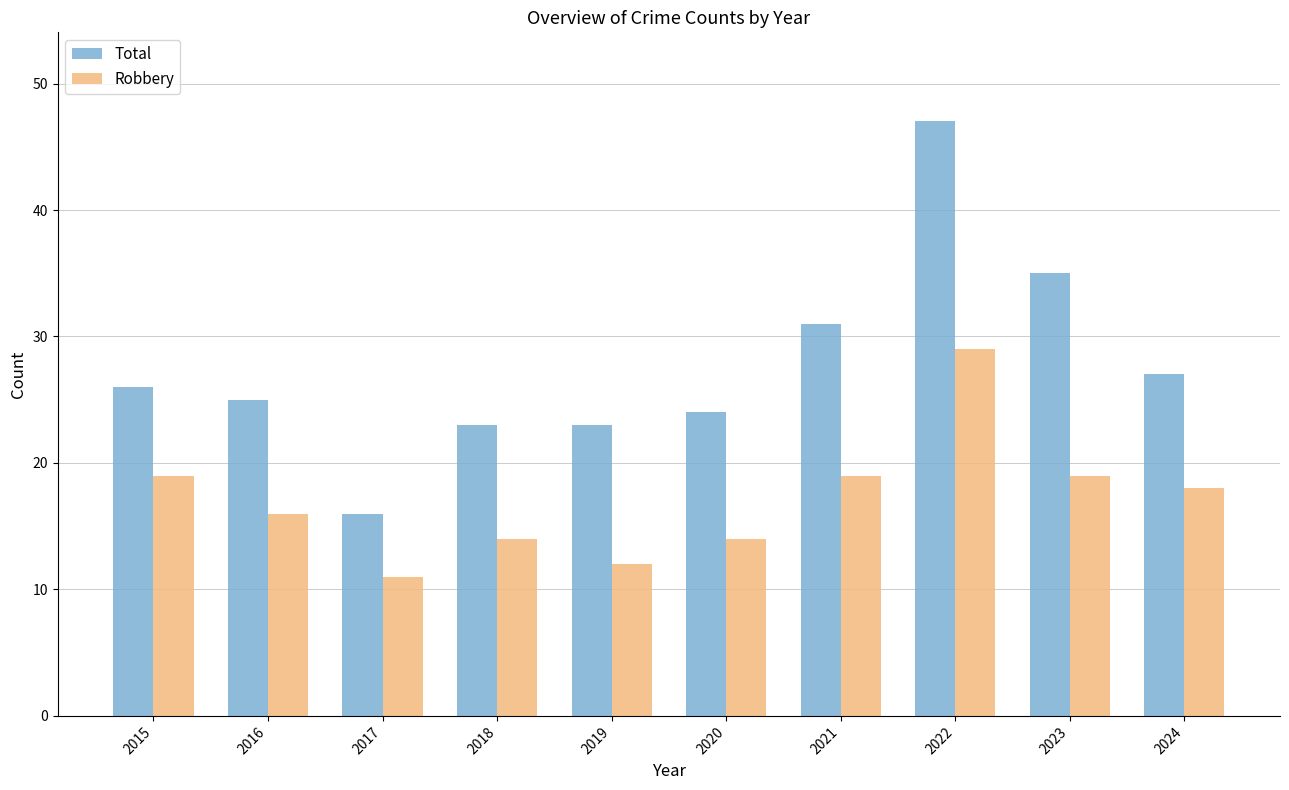

Reading left to right, what are all the values shown in this chart?

Total: 26	25	16	23	23	24	31	47	35	27
Robbery: 19	16	11	14	12	14	19	29	19	18